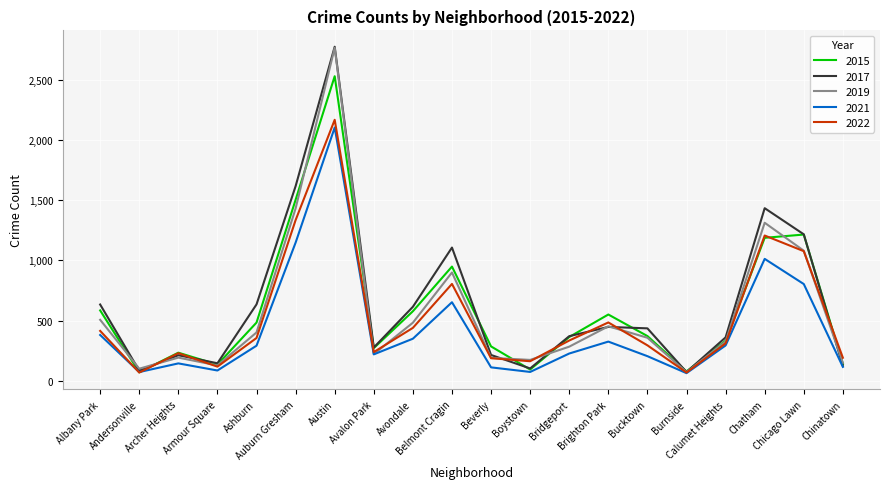

What are all the series names shown in the legend?

2015, 2017, 2019, 2021, 2022